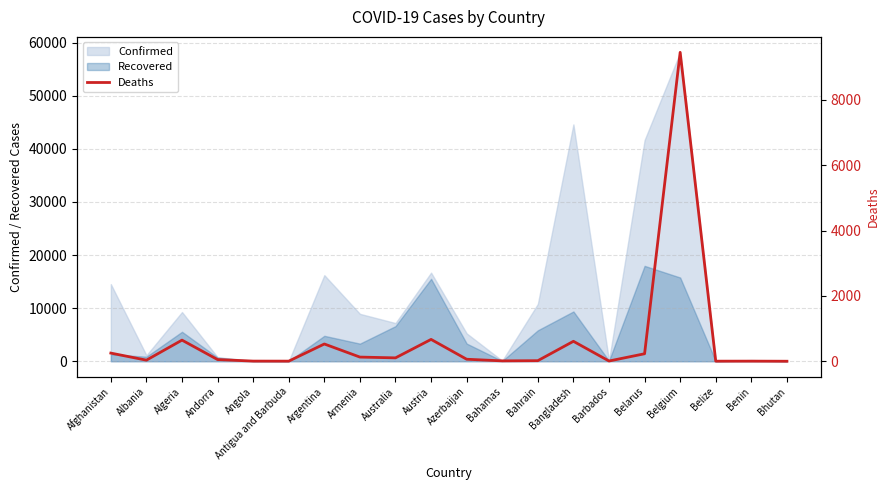

How many lines are shown in the chart?

1